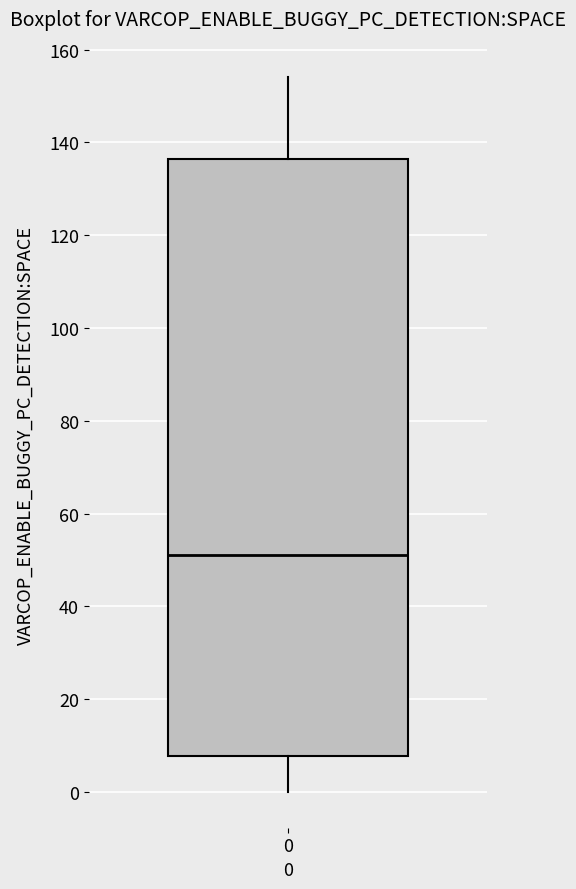

Transcribe this box plot: give where the median line is, the range the box spans, and where the two whiskers end, as read against the y-axis. The values are not printed on the chart, so give them approximately, as read against the axis.

median 52, box 8 to 136, whiskers 0 to 154